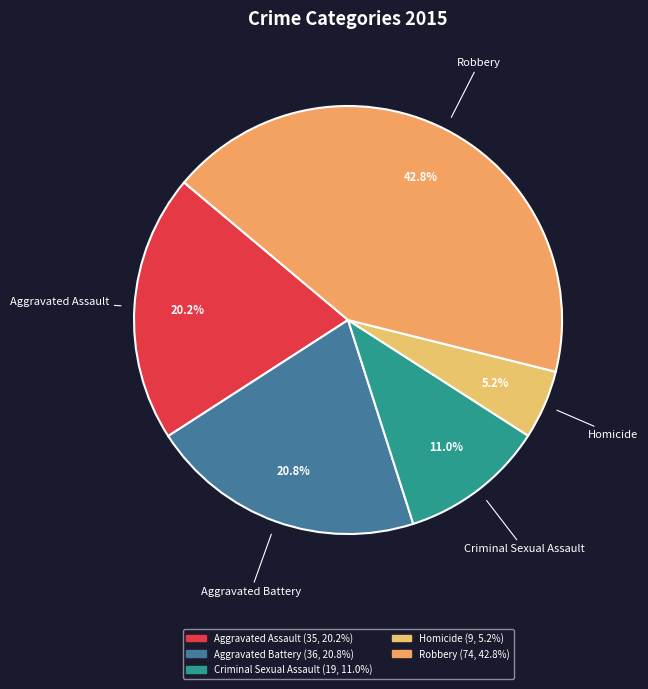

Rank the categories by value from highest to lowest.

Robbery, Aggravated Battery, Aggravated Assault, Criminal Sexual Assault, Homicide